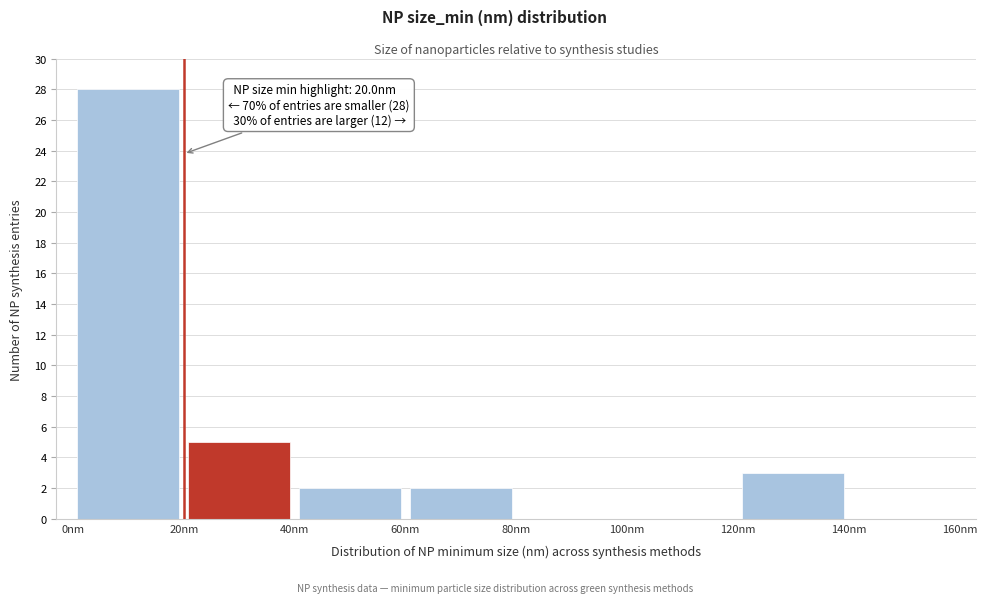

Over which range of the x-axis is the bar tallest?

0 to 20